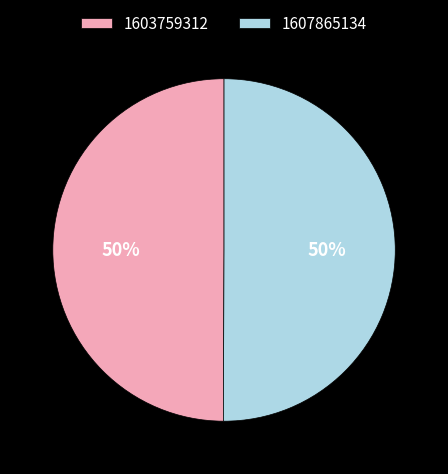

How many slices are in this pie chart?

2